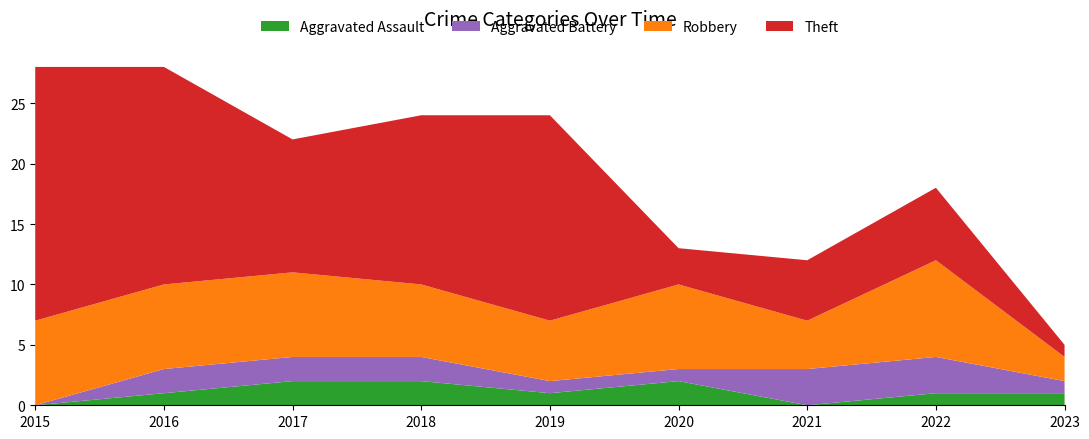

Reading left to right, what are all the values shown in this chart?

Aggravated Assault: 0	1	2	2	1	2	0	1	1
Aggravated Battery: 0	2	2	2	1	1	3	3	1
Robbery: 7	7	7	6	5	7	4	8	2
Theft: 21	18	11	14	17	3	5	6	1